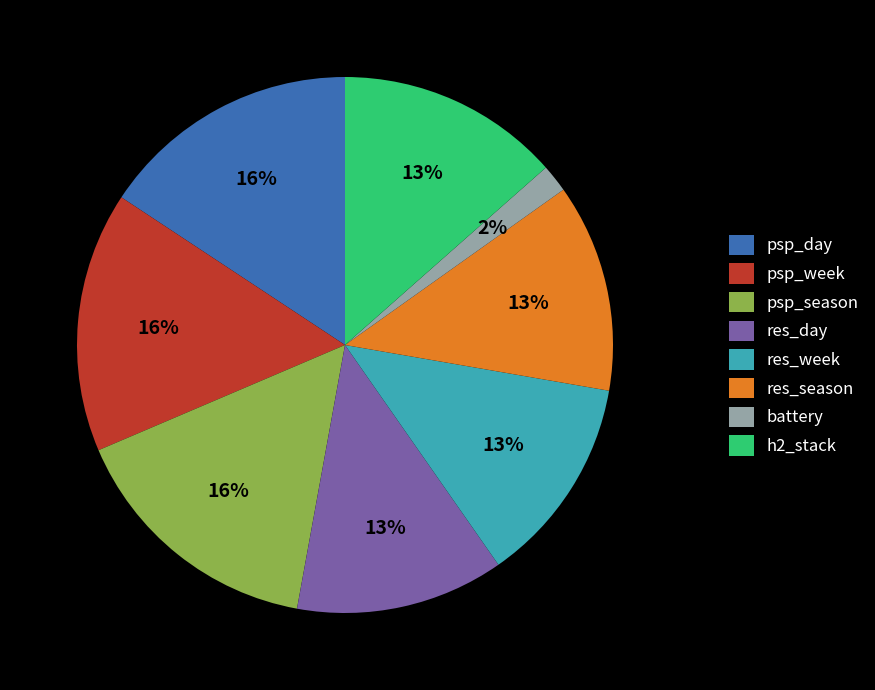

To the nearest percent, what portion does battery represent?

2%